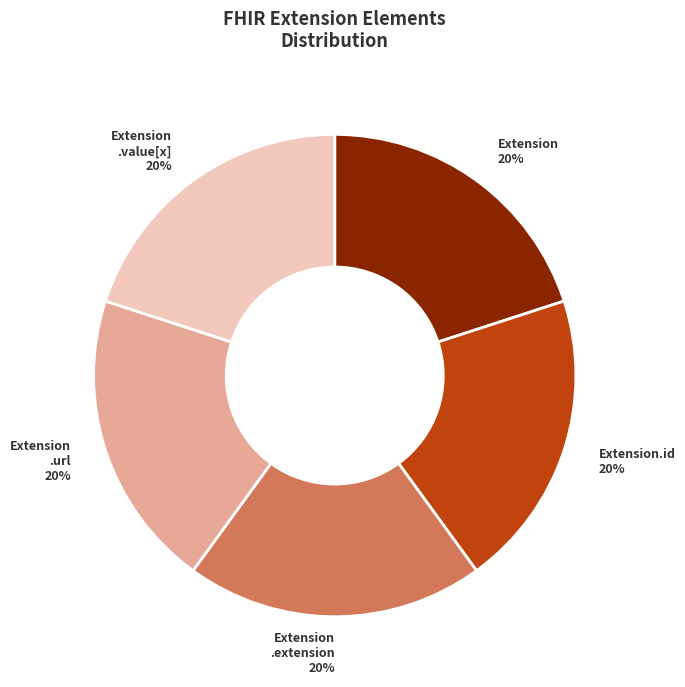

To the nearest percent, what is the difference between the largest and smallest slice percentages?

0%